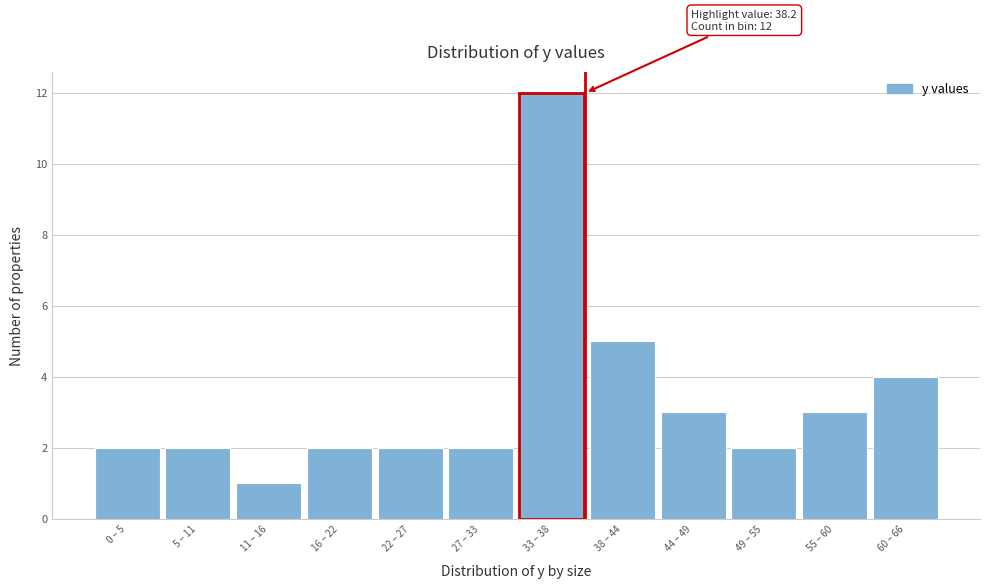

Reading right to left, list all the values displayed in this chart.

60 – 66=4	55 – 60=3	49 – 55=2	44 – 49=3	38 – 44=5	33 – 38=12	27 – 33=2	22 – 27=2	16 – 22=2	11 – 16=1	5 – 11=2	0 – 5=2